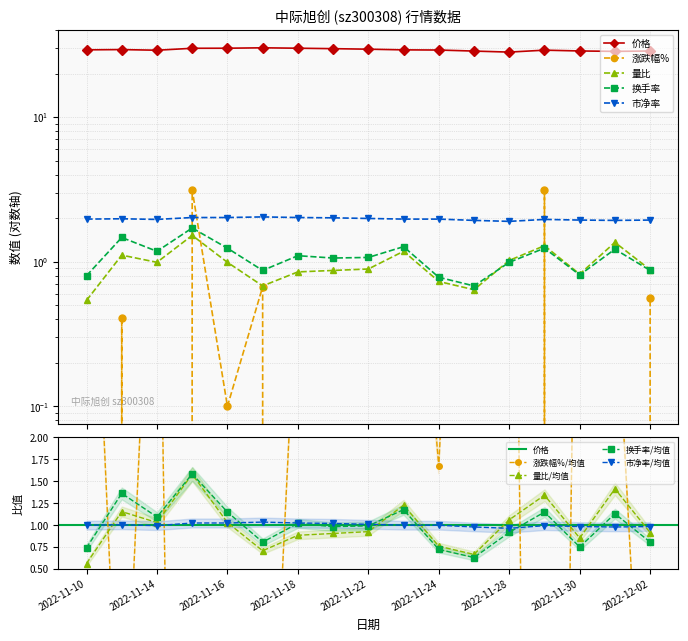

What is the lowest value of the 价格 series?

28.1